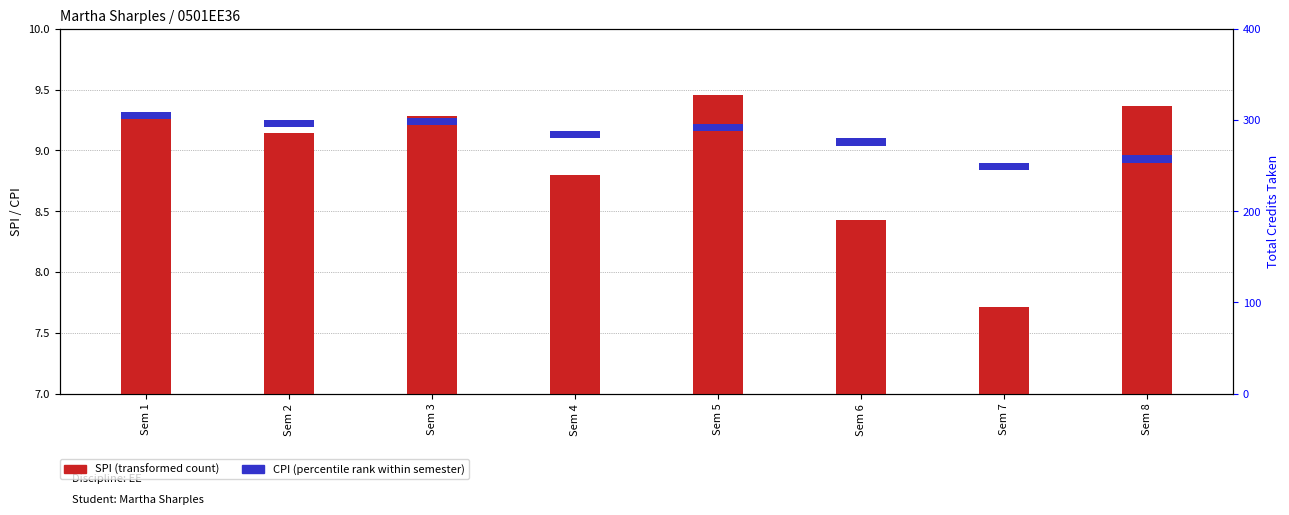

At how many categories does at least one series exceed 6?

8